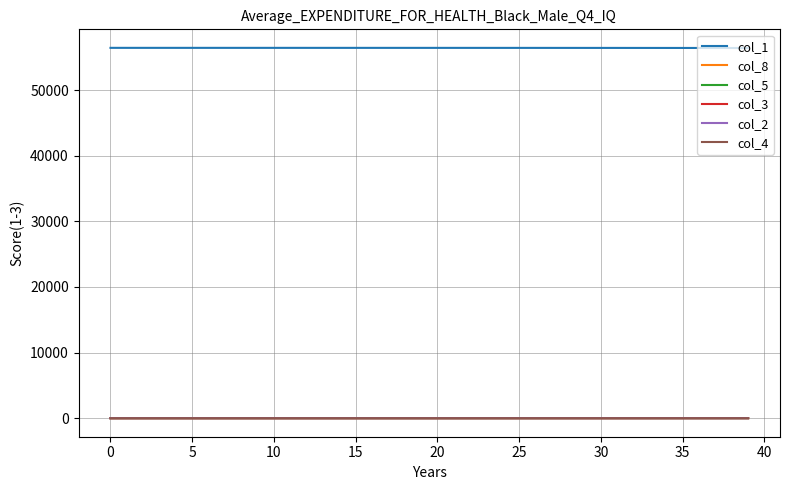

What is the maximum value shown in the chart?

56428.0